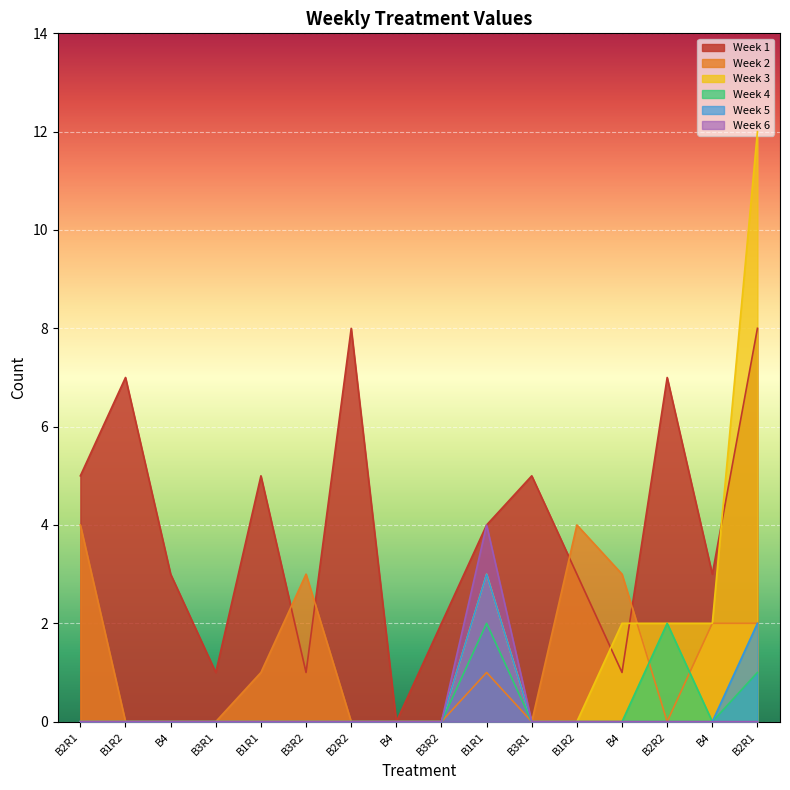

True or false: Week 5 and Week 4 intersect in this chart.

False